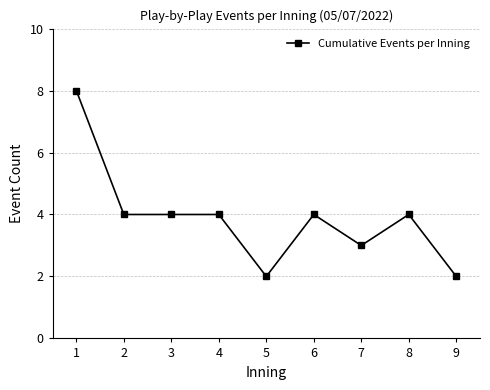

What is the difference between the second highest and minimum values?

2